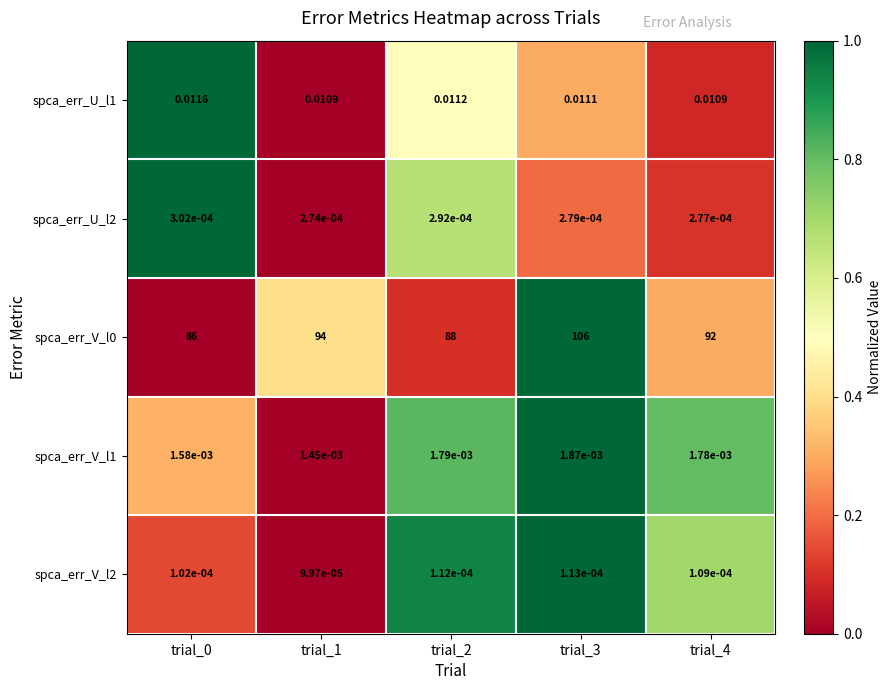

Is the value of spca_err_V_l0 at trial_3 greater than the value of spca_err_U_l1 at trial_2?

Yes